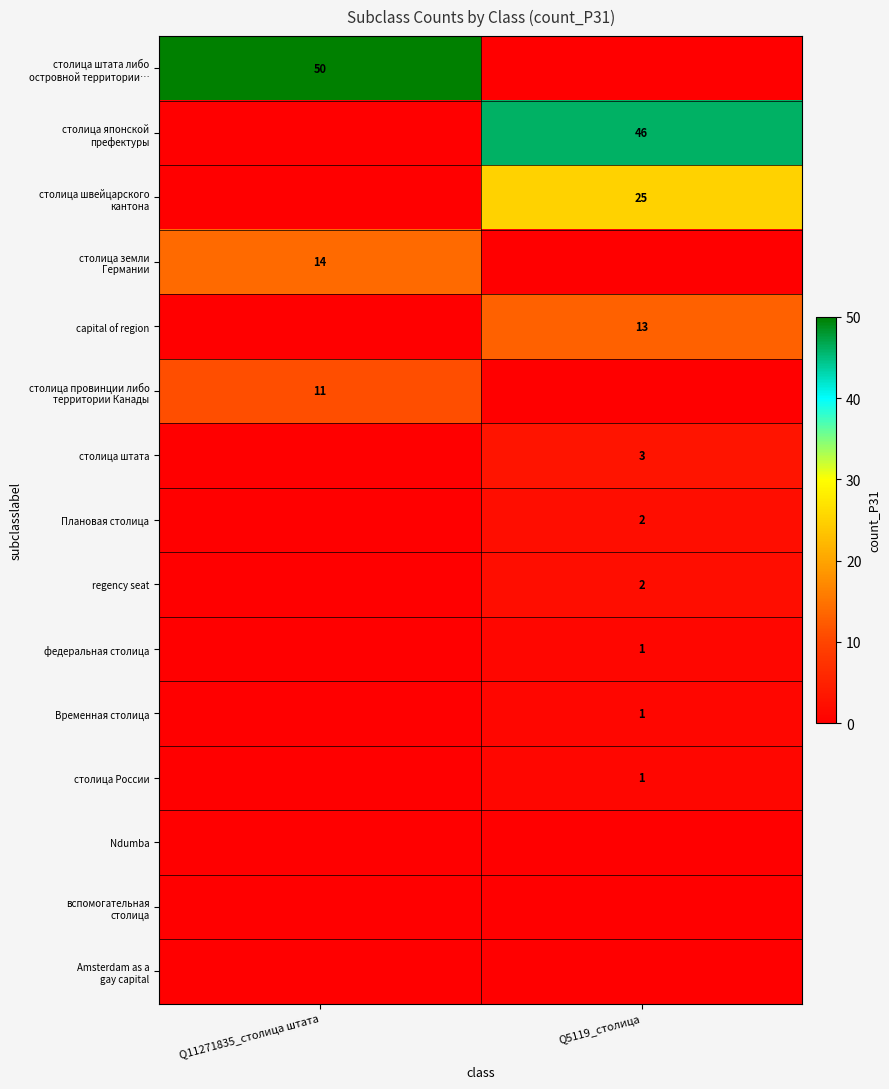

True or false: федеральная столица has a value of 1 at Q5119_столица.

True